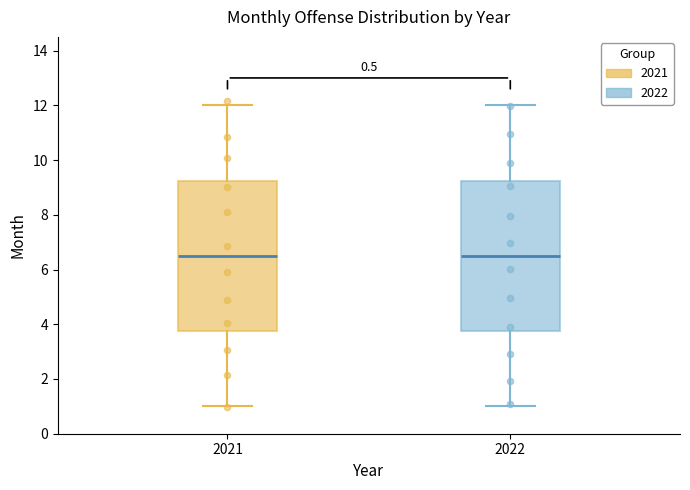

Where does the upper whisker of the box at x = 2022 end on the y-axis? The values are not printed on the chart, so give them approximately, as read against the axis.

12.0